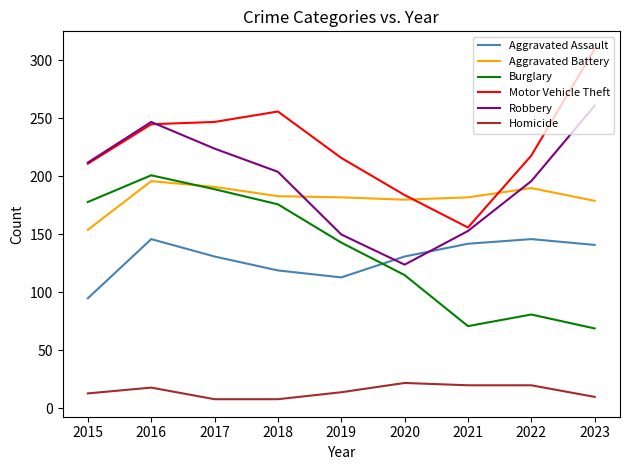

Where is the first local maximum for Burglary?

2016